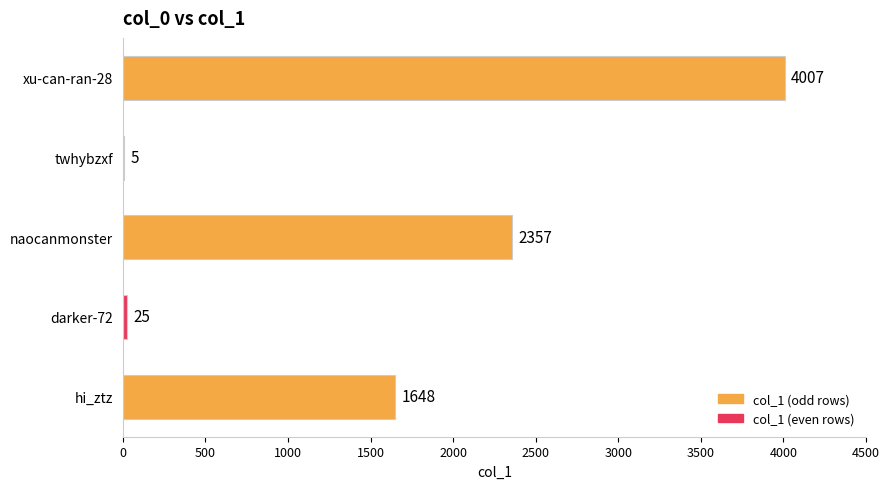

Is it true that the value at darker-72 is 25?

True